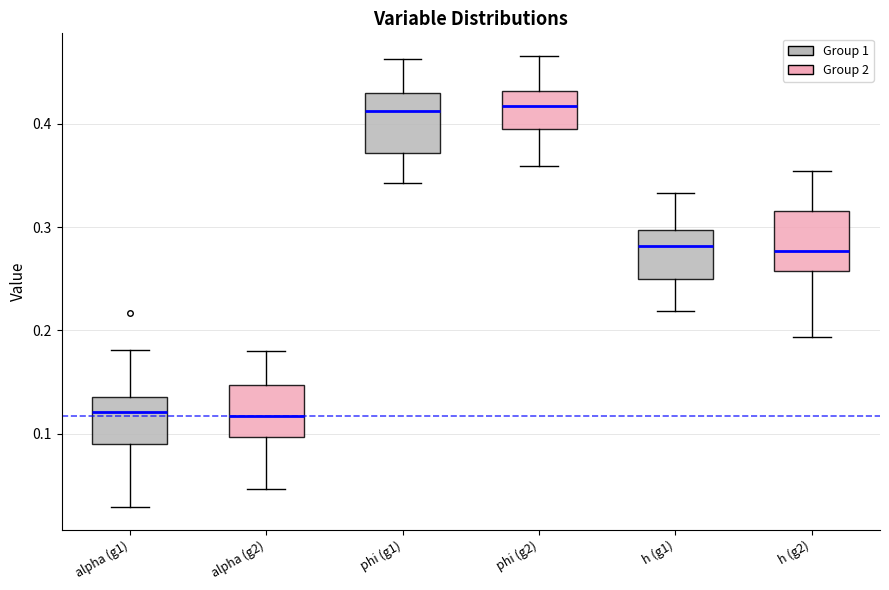

Reading left to right, read every box against the y-axis: the position of its median line, the range the box covers, and the ends of its whiskers. The values are not printed on the chart, so give them approximately, as read against the axis.

alpha (g1): median 0.12, box 0.09 to 0.14, whiskers 0.03 to 0.18
alpha (g2): median 0.12, box 0.10 to 0.15, whiskers 0.05 to 0.18
phi (g1): median 0.41, box 0.37 to 0.43, whiskers 0.34 to 0.46
phi (g2): median 0.42, box 0.40 to 0.43, whiskers 0.36 to 0.47
h (g1): median 0.28, box 0.25 to 0.30, whiskers 0.22 to 0.33
h (g2): median 0.28, box 0.26 to 0.32, whiskers 0.19 to 0.35